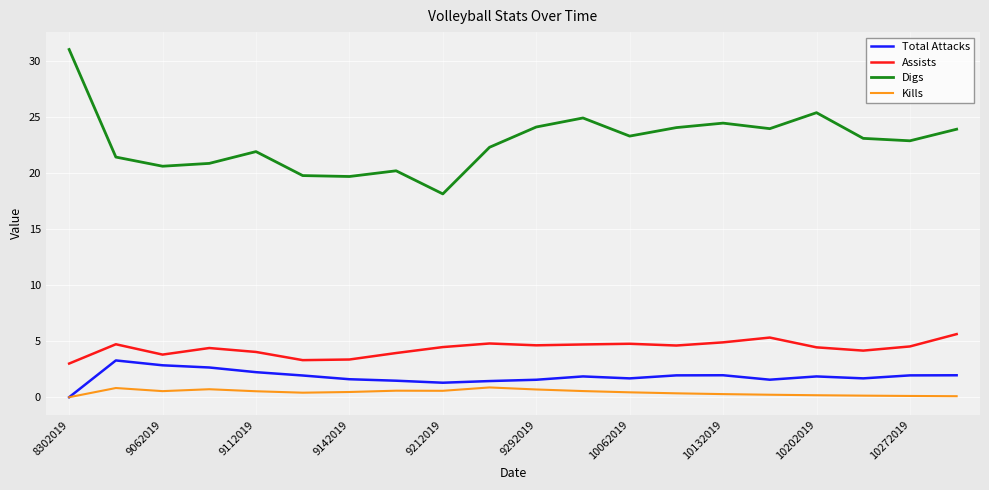

Which series has the largest total across all categories?

Digs